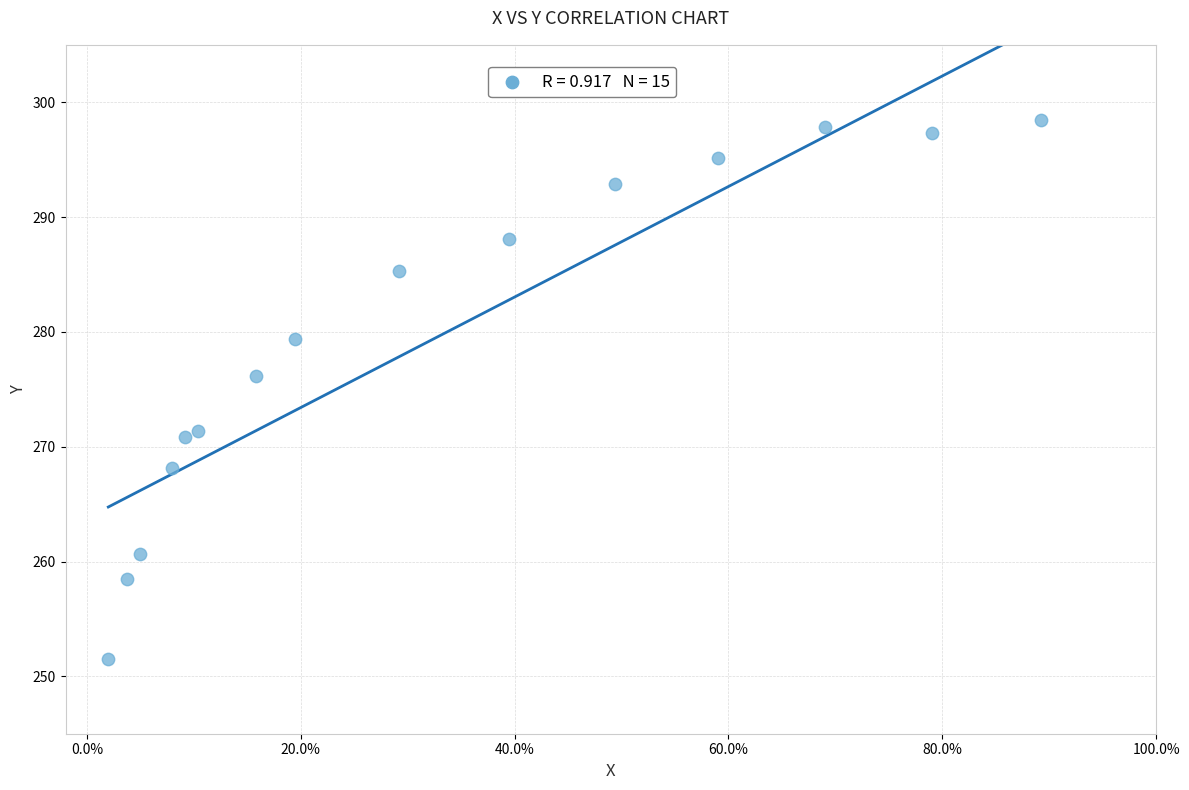

What Y value in the scatter plot is closest to 275?

276.2